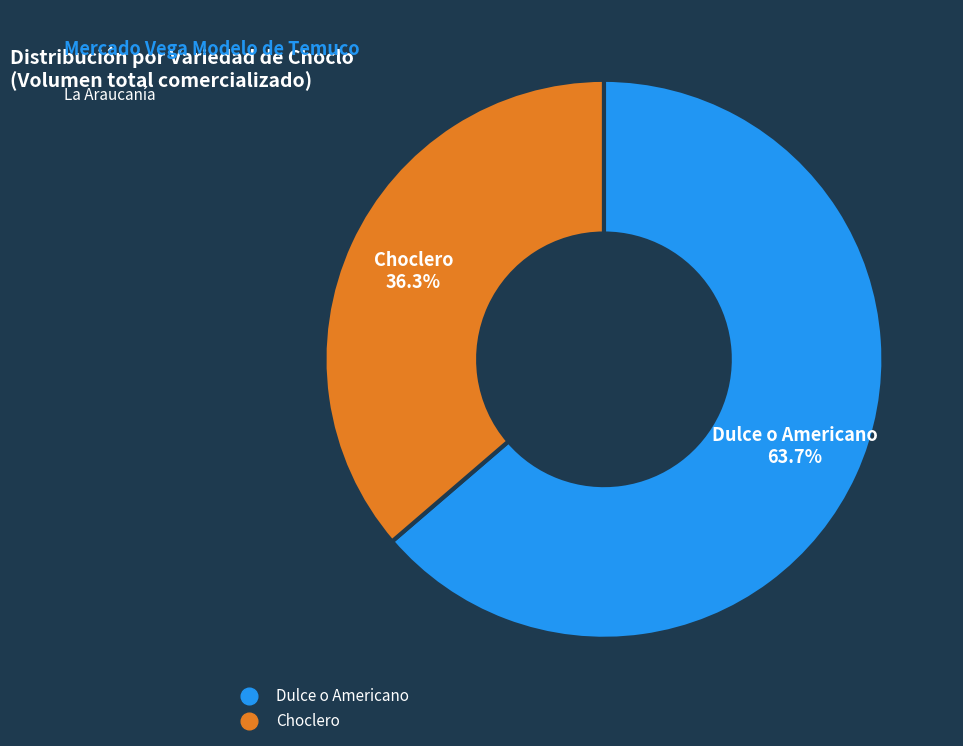

Rank the categories by value from highest to lowest.

Dulce o Americano, Choclero